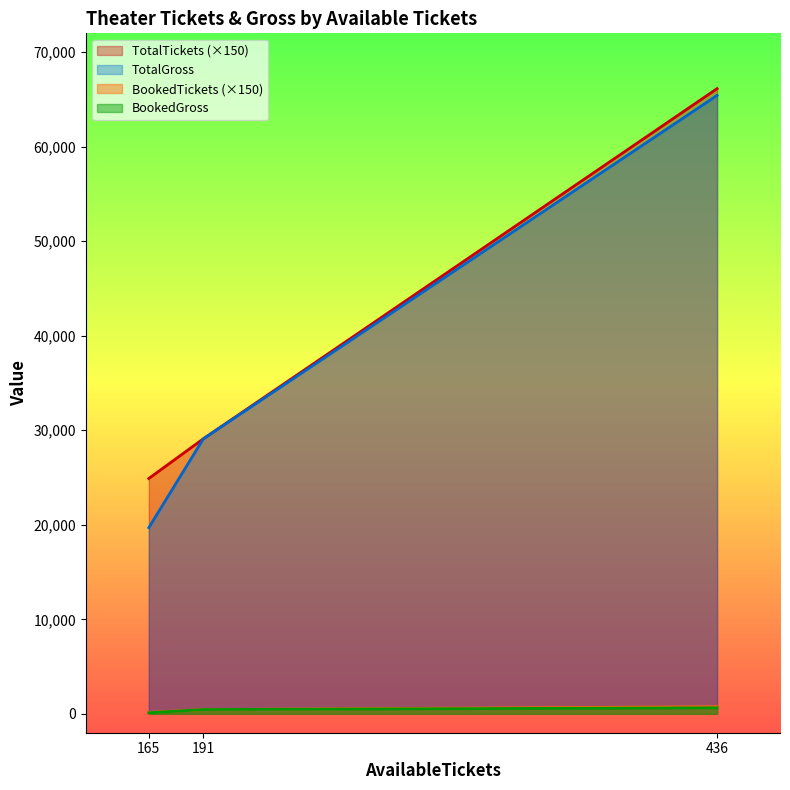

What are all the series names shown in the legend?

TotalTickets (×150), TotalGross, BookedTickets (×150), BookedGross